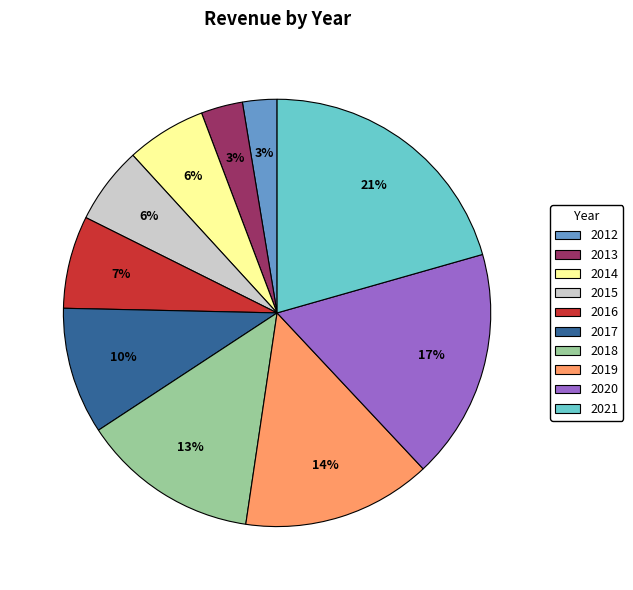

To the nearest percent, what is the combined percentage of 2016 and 2014?

13%